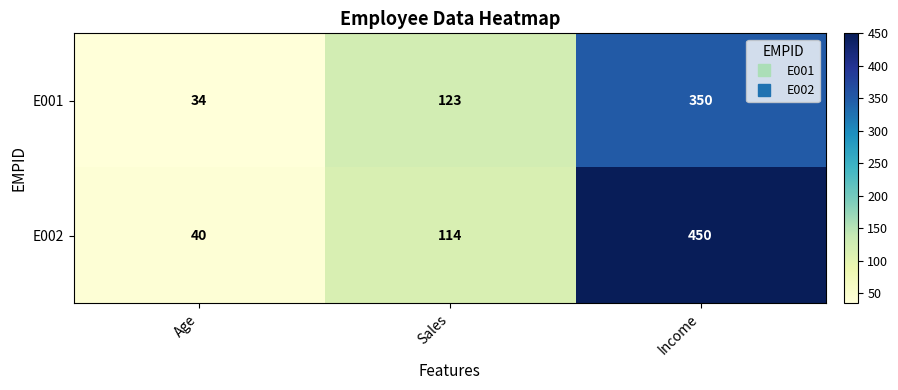

List the series in order of their peak value, highest first.

E002, E001